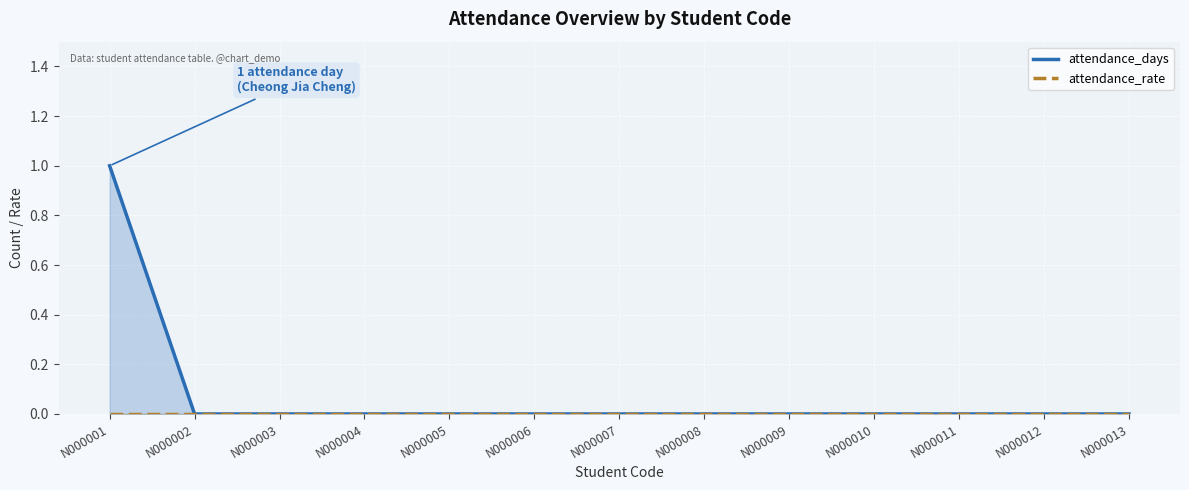

Reading left to right, what are all the values shown in this chart?

attendance_days: N000001=1	N000002=0	N000003=0	N000004=0	N000005=0	N000006=0	N000007=0	N000008=0	N000009=0	N000010=0	N000011=0	N000012=0	N000013=0
attendance_rate: N000001=0	N000002=0	N000003=0	N000004=0	N000005=0	N000006=0	N000007=0	N000008=0	N000009=0	N000010=0	N000011=0	N000012=0	N000013=0